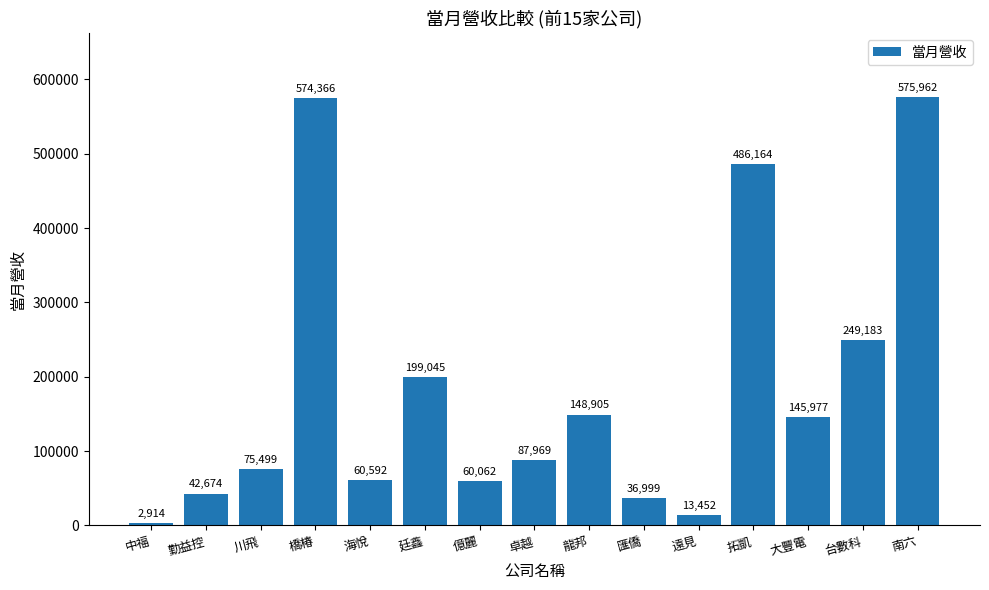

Rank the categories by value from highest to lowest.

南六, 橋椿, 拓凱, 台數科, 廷鑫, 龍邦, 大豐電, 卓越, 川飛, 海悅, 億麗, 勤益控, 匯僑, 遠見, 中福